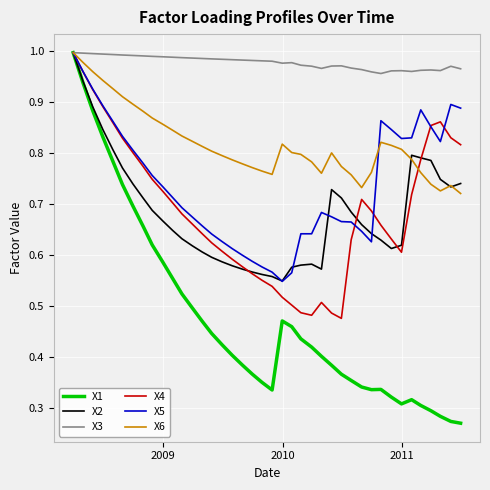

Which series has the largest total across all categories?

X3